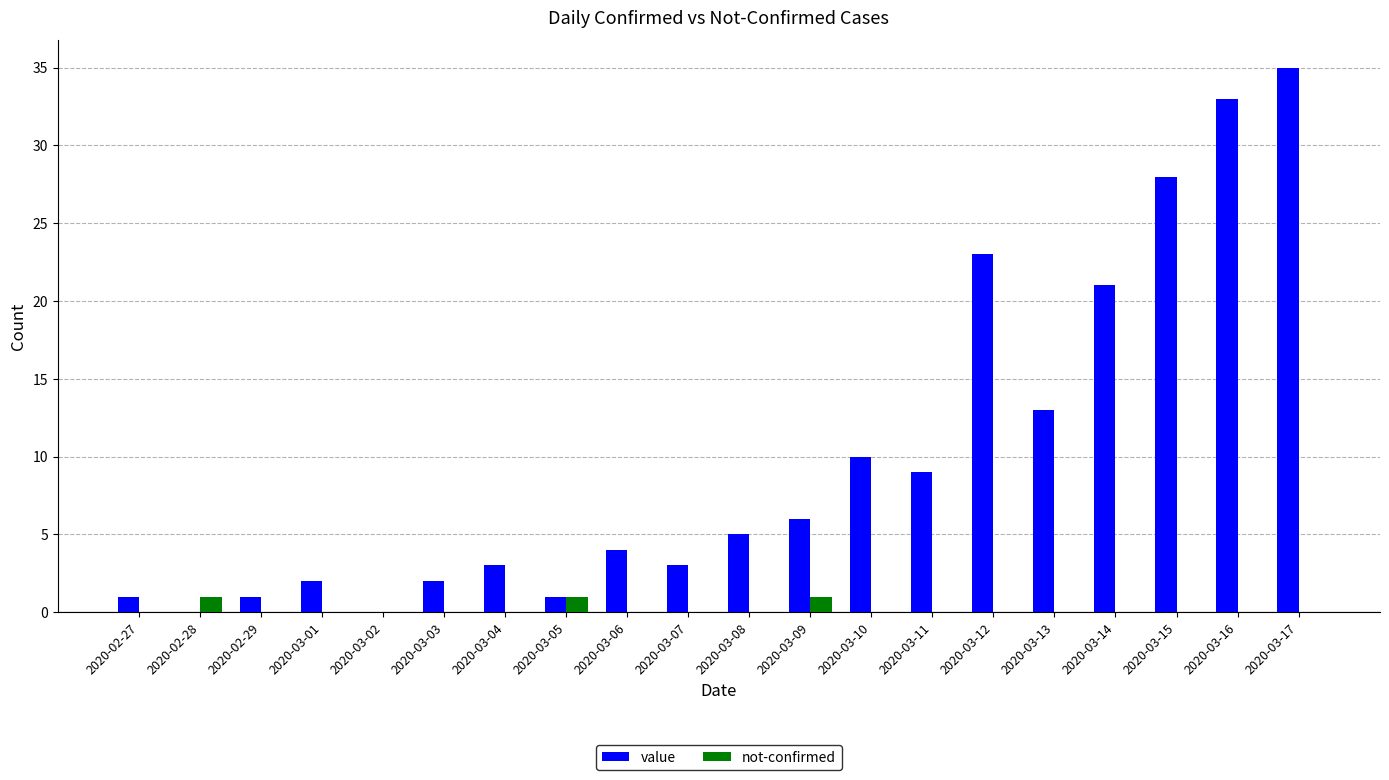

Is it true that value equals 2 at 2020-03-03?

True